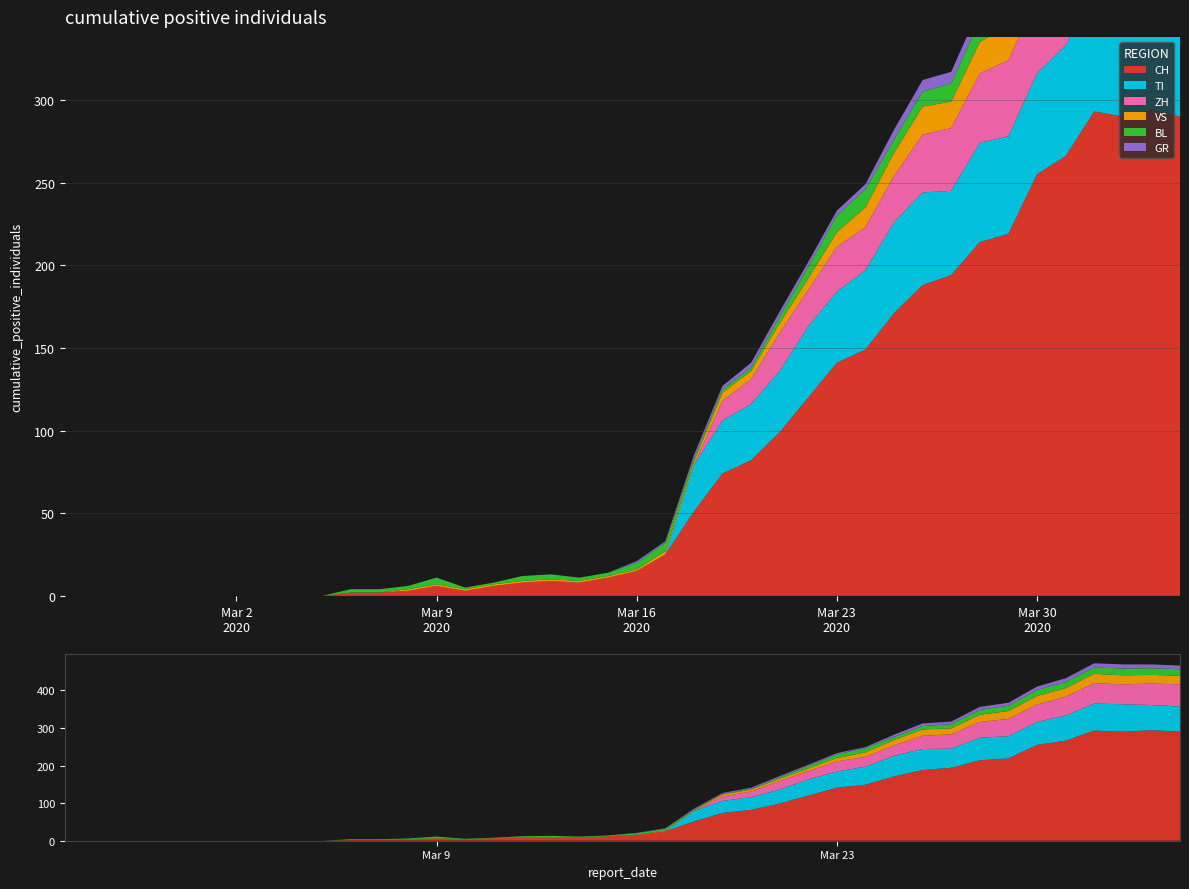

Reading left to right, list all the values displayed in this chart.

CH: 0	0	0	0	0	0	0	0	0	0	2	2	3	6	3	6	8	9	8	11	15	25	51	74	82	99	120	141	149	171	188	194	214	219	255	266	293	290	294	290
GR: 0	0	0	0	0	0	0	0	0	0	0	0	0	0	0	0	0	0	0	0	1	1	2	2	3	3	3	3	3	6	7	7	8	8	9	10	11	11	10	10
VS: 0	0	0	0	0	0	0	0	0	0	0	0	1	1	1	1	1	1	1	1	1	2	2	5	5	6	7	9	12	14	17	16	19	21	23	23	25	24	23	23
BL: 0	0	0	0	0	0	0	0	0	0	2	2	2	4	1	1	3	3	2	2	4	5	2	2	2	4	7	10	11	8	9	11	13	14	16	16	17	18	18	17
TI: 0	0	0	0	0	0	0	0	0	0	0	0	0	0	0	0	0	0	0	0	0	0	28	32	34	37	43	43	48	55	56	51	60	59	61	67	72	73	67	67
ZH: 0	0	0	0	0	0	0	0	0	0	0	0	0	0	0	0	0	0	0	0	0	0	0	12	15	23	22	27	26	28	35	38	42	46	46	50	54	53	57	59